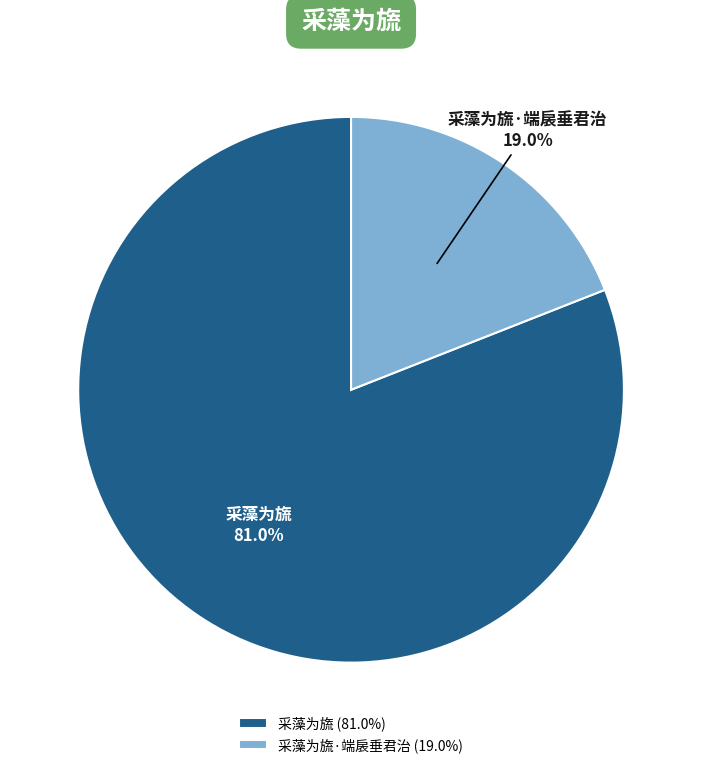

To the nearest percent, what is the difference between the largest and smallest slice percentages?

62%